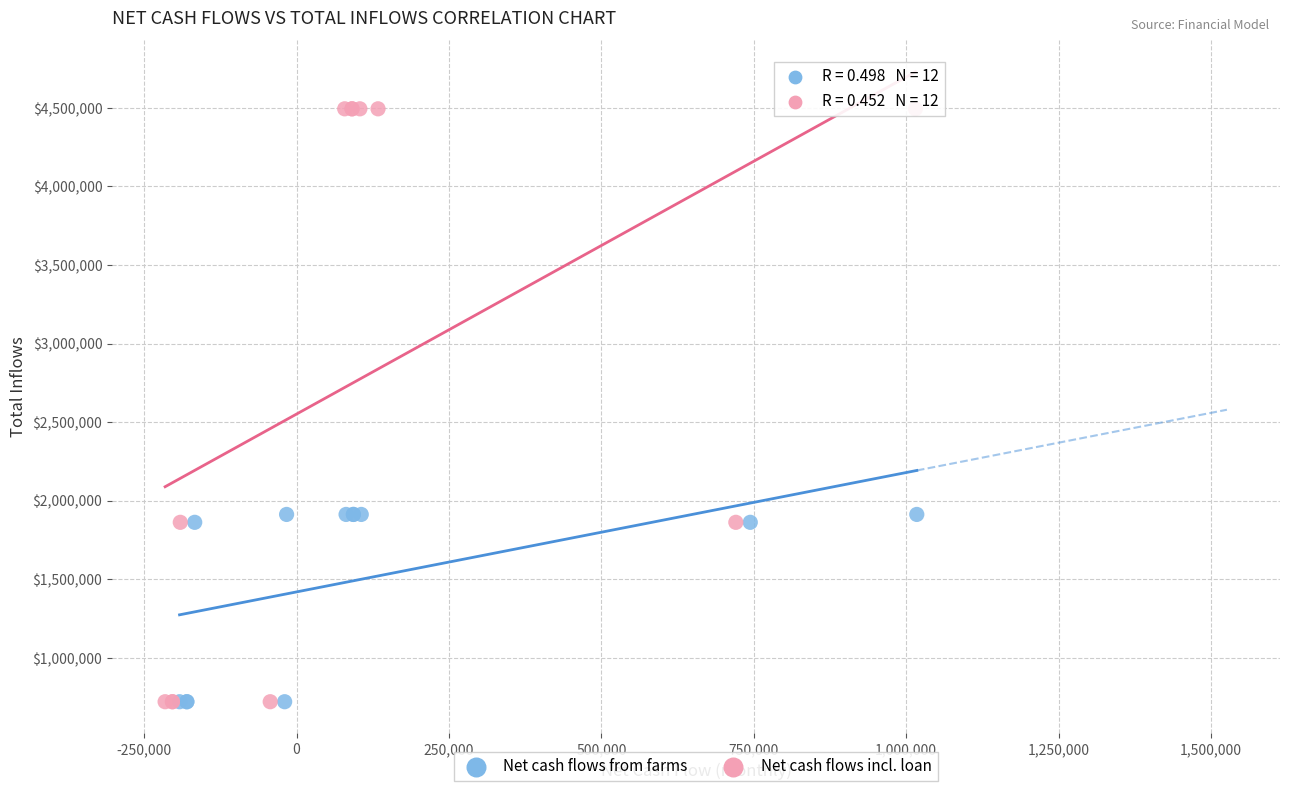

Which series has the largest Y range (max minus min)?

Net cash flows incl. loan